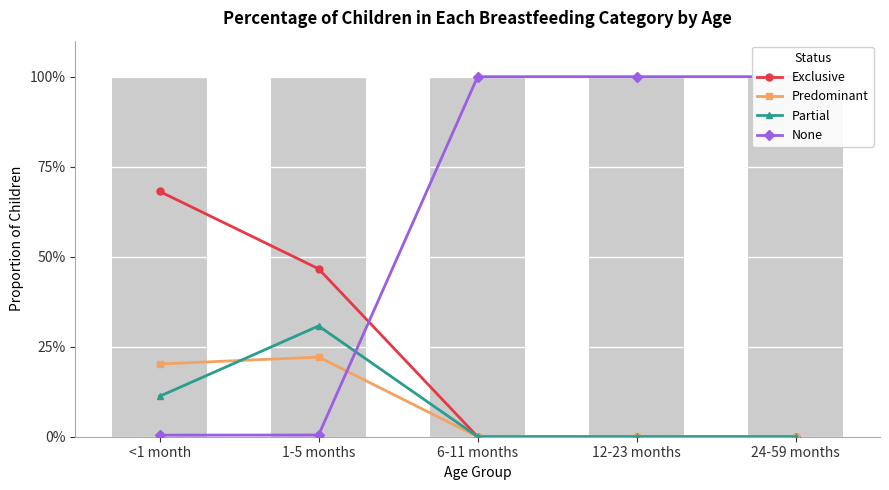

What position from the right is 1-5 months?

4